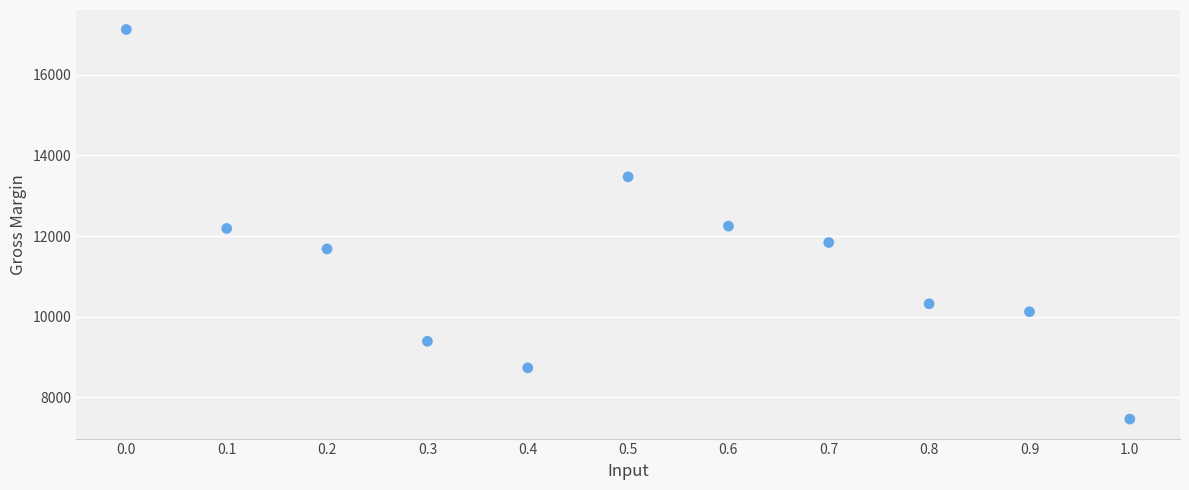

What is the range of Y values (max minus min)?

9676.1